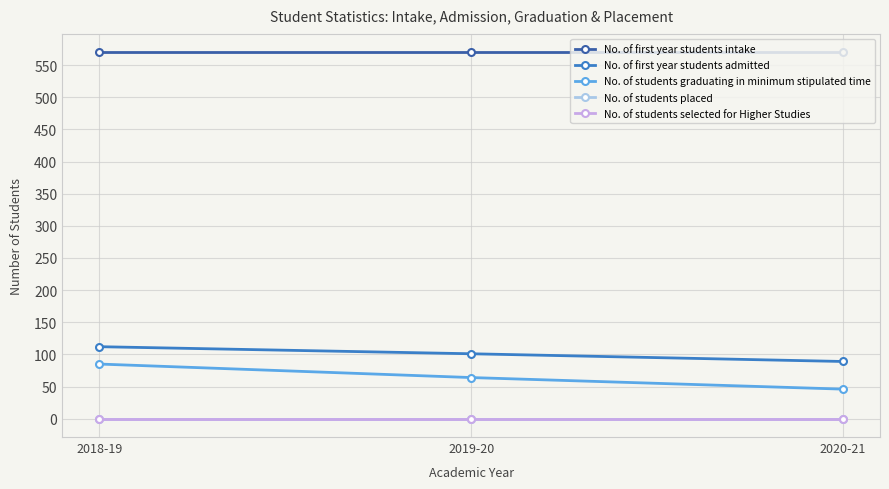

Count the number of data series in this chart.

5